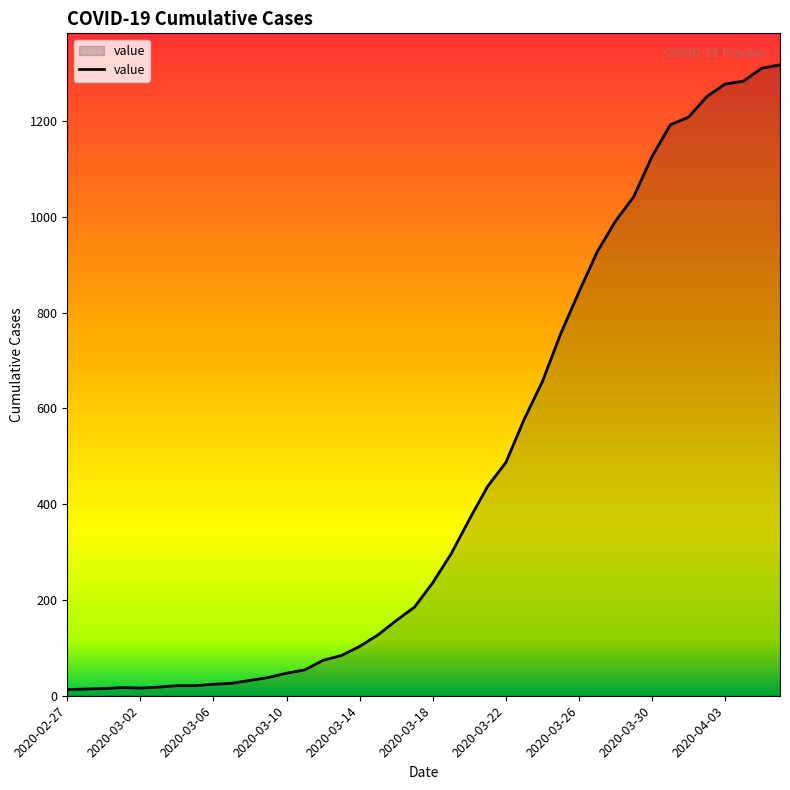

What is the difference between the maximum and minimum values?

1304